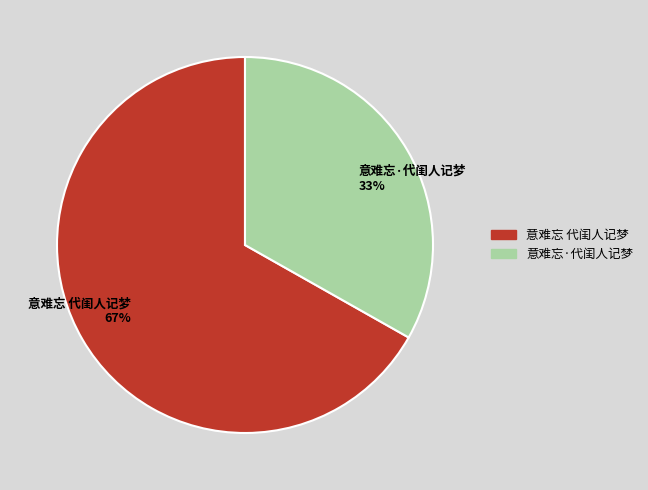

Rank the categories by value from lowest to highest.

意难忘·代闺人记梦, 意难忘 代闺人记梦